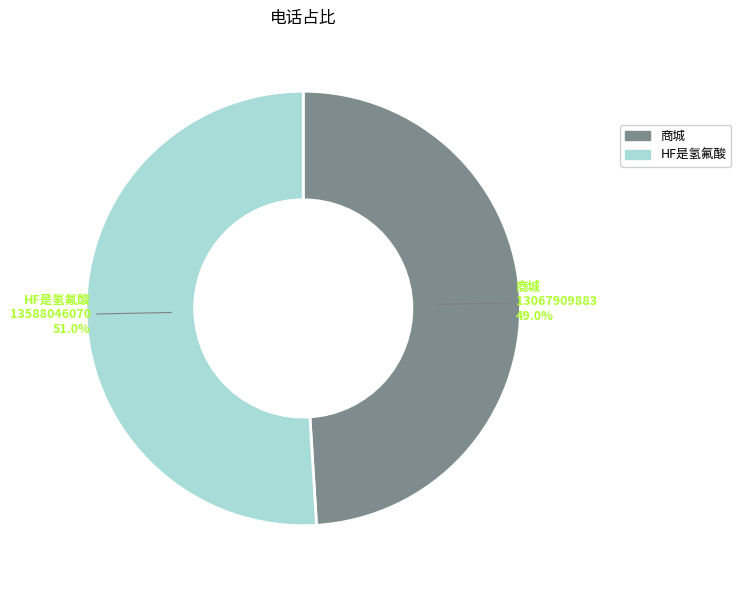

Count the number of slices in the pie.

2